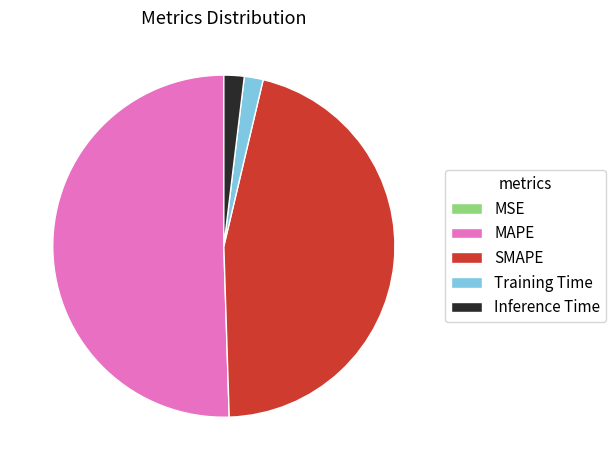

Is MAPE the majority of the pie?

Yes